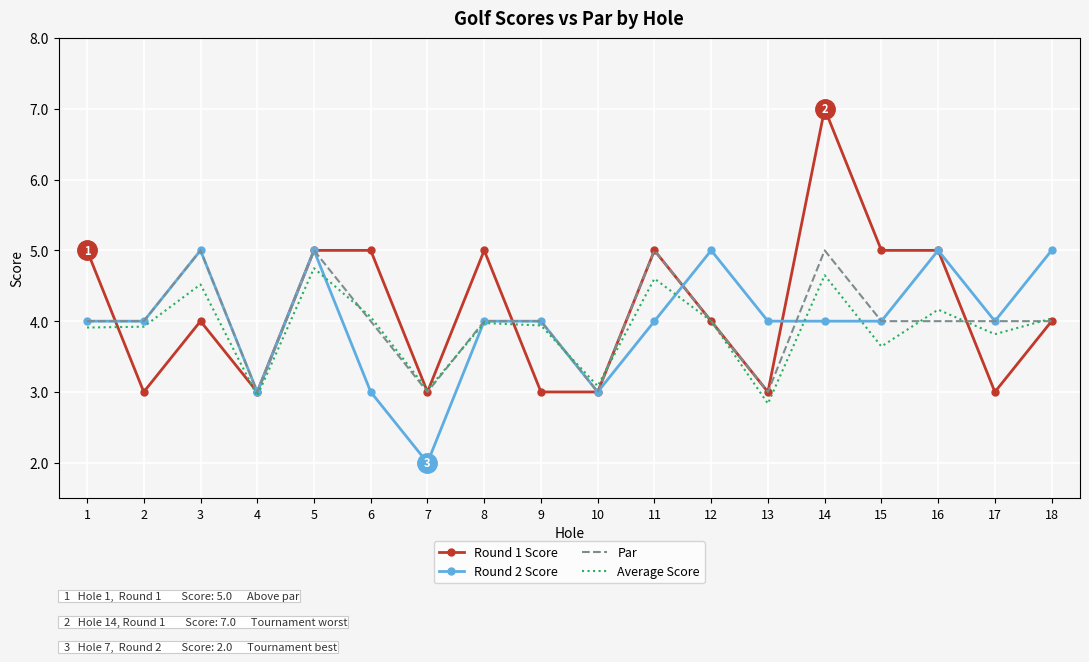

What is the approximate value of Par at 1?

4.0